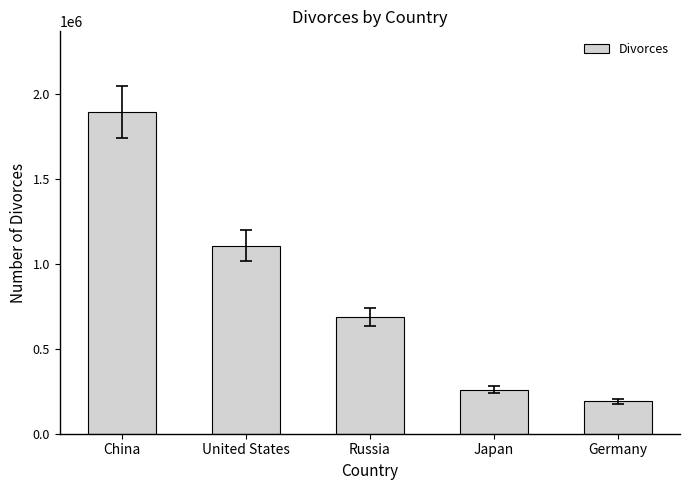

Are the bars grouped side by side (vs. stacked)?

No